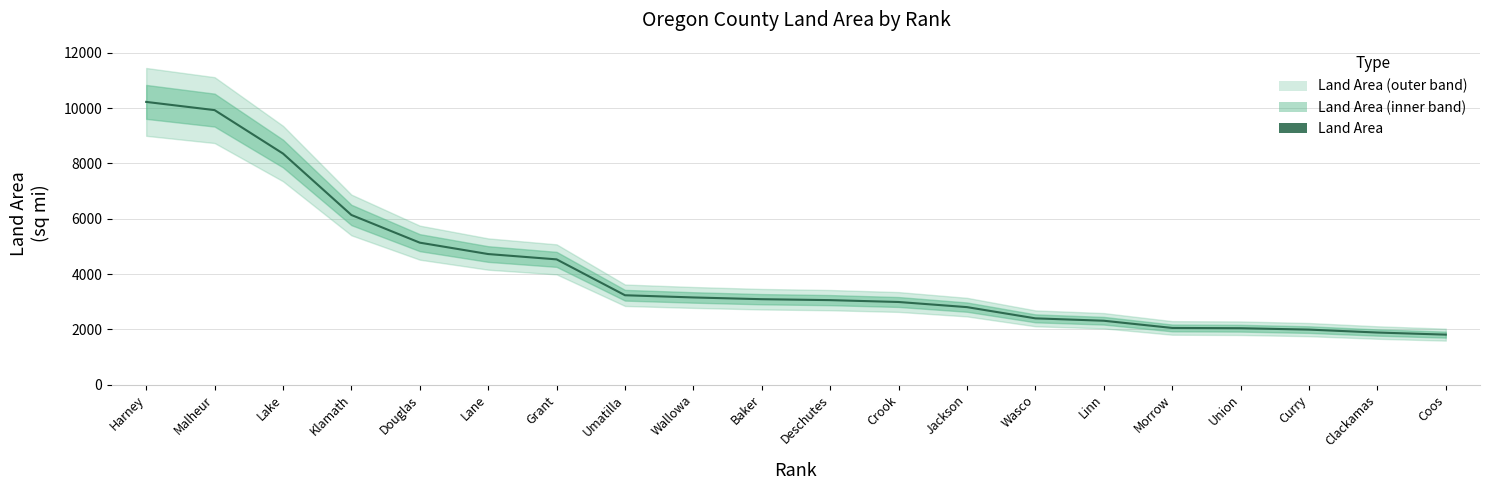

Which category has the lowest value across all series?

Coos